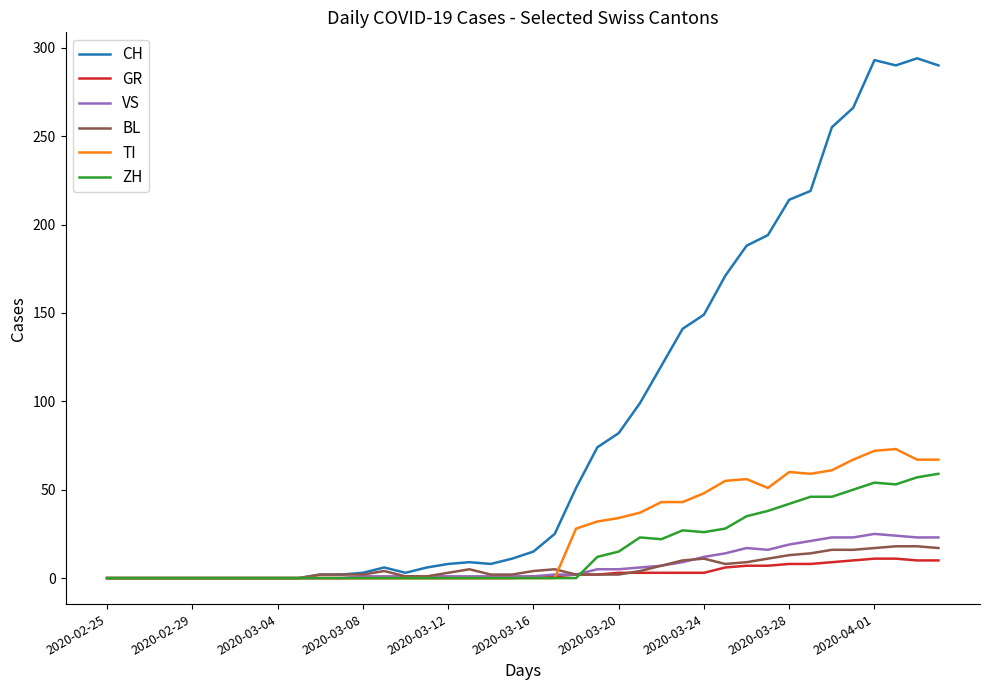

What is the average value of the ZH series?

16